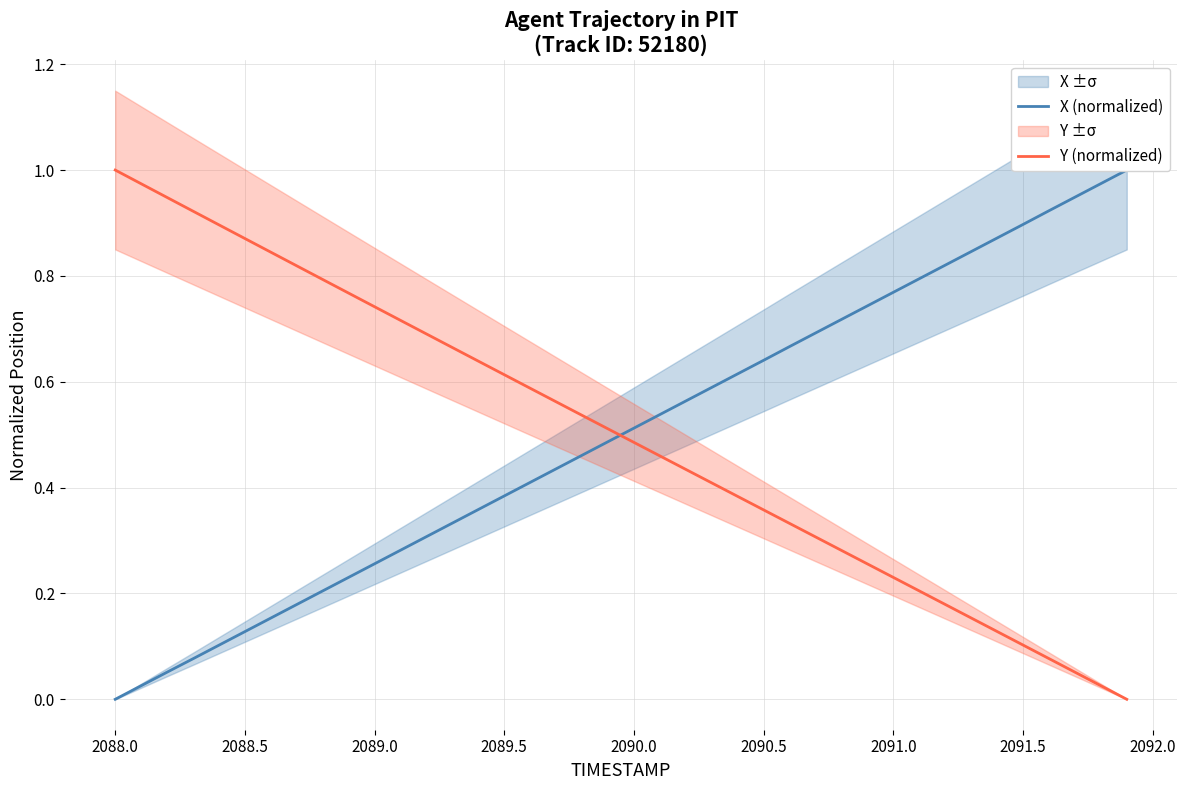

Which category has the highest value in the Y (normalized) series?

2088.0